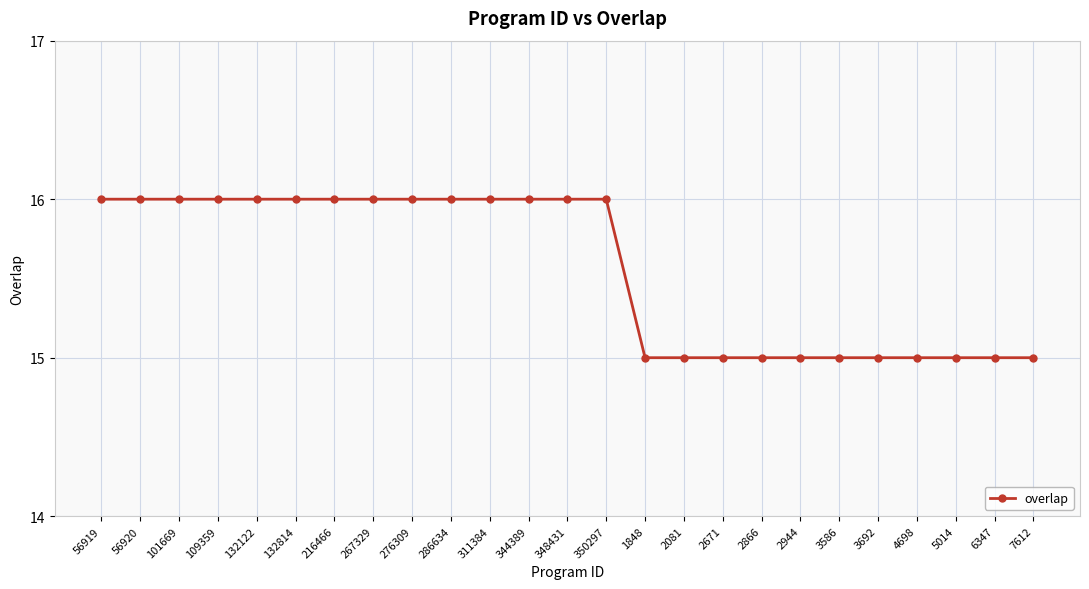

What is the label of the 5th point from the left?

132122